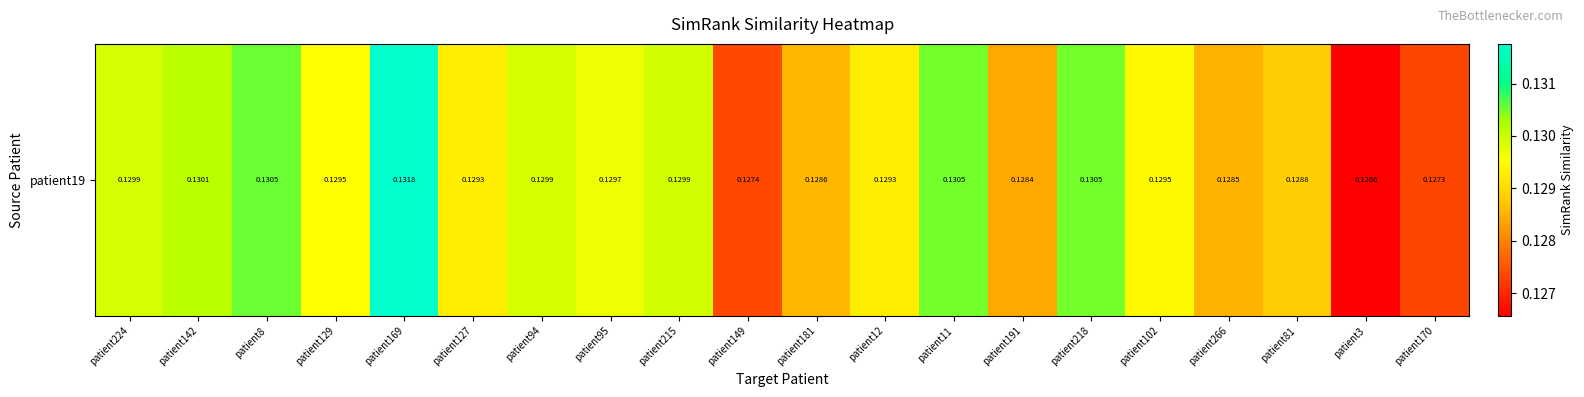

What is the maximum value shown in the chart?

0.1